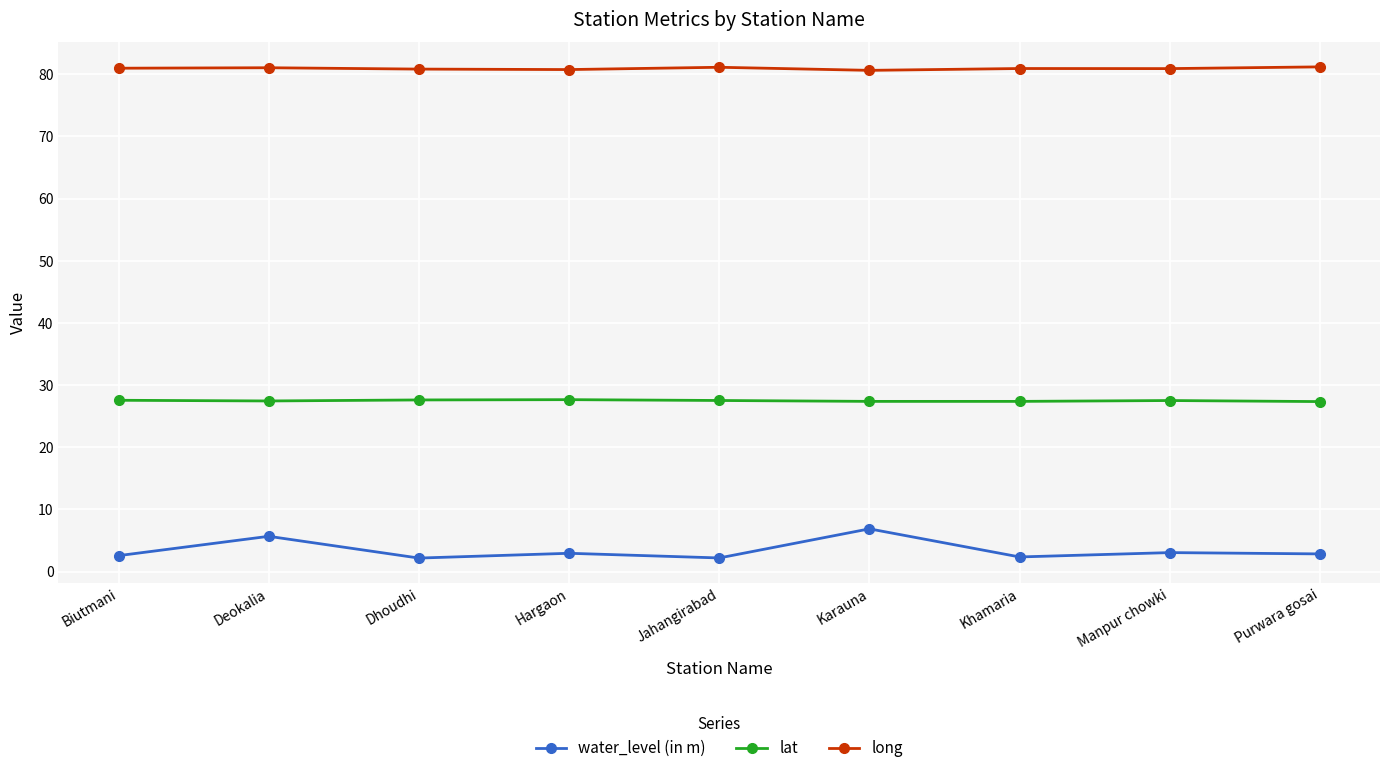

What is the spread (max minus min) of values at Biutmani?

78.4